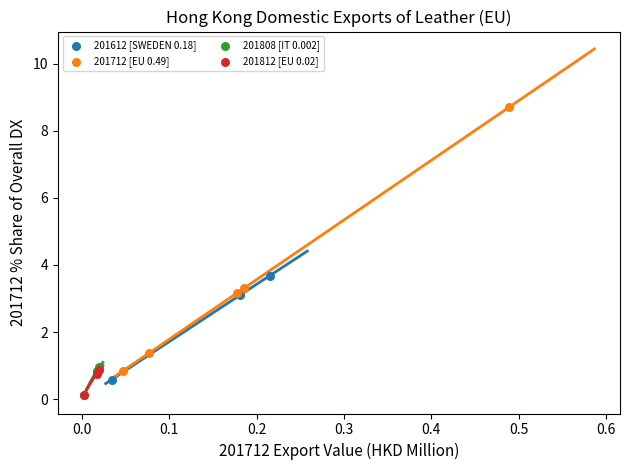

Which series has the widest spread of Y values?

201712 [EU 0.49]